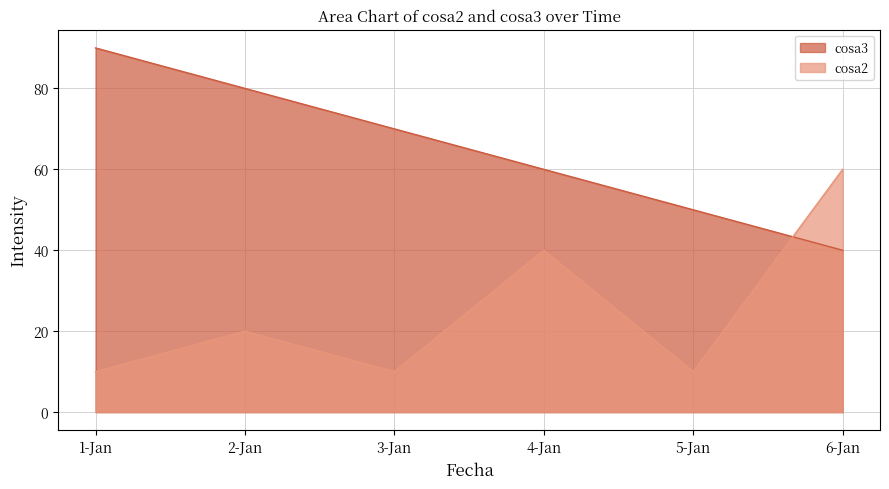

Which series has the widest spread of values?

cosa3